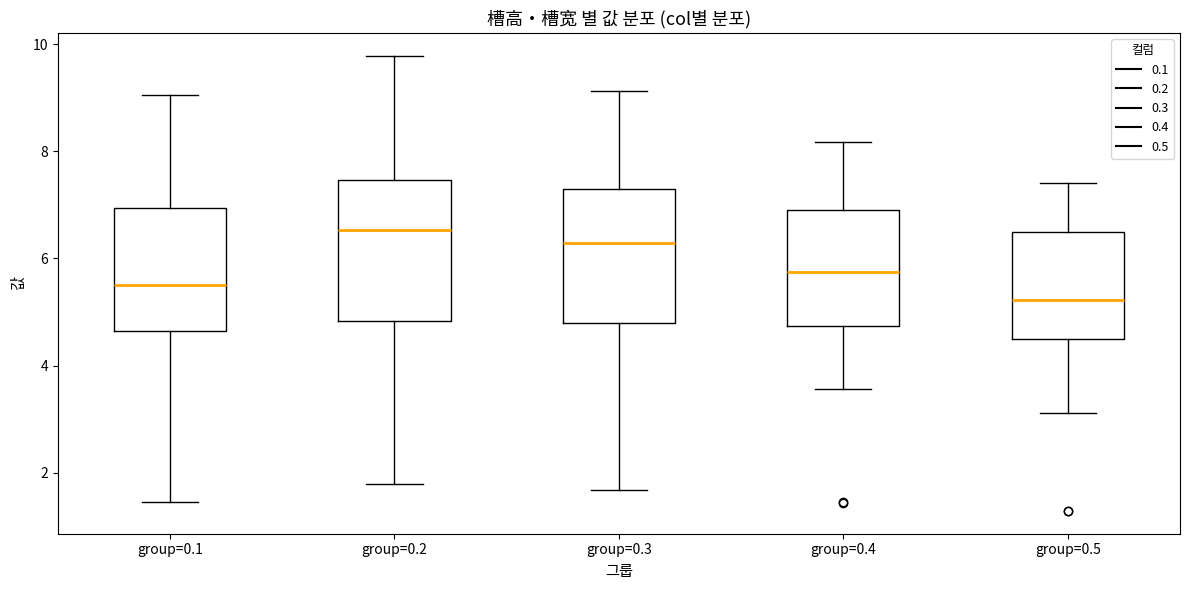

Reading left to right, transcribe this box plot: for each box, give where its median line is, the range the box spans, and where its two whiskers end, as read against the y-axis. The values are not printed on the chart, so give them approximately, as read against the axis.

group=0.1: median 5.6, box 4.6 to 7.0, whiskers 1.4 to 9.0
group=0.2: median 6.6, box 4.8 to 7.4, whiskers 1.8 to 9.8
group=0.3: median 6.2, box 4.8 to 7.2, whiskers 1.6 to 9.2
group=0.4: median 5.8, box 4.8 to 7.0, whiskers 3.6 to 8.2
group=0.5: median 5.2, box 4.4 to 6.4, whiskers 3.2 to 7.4